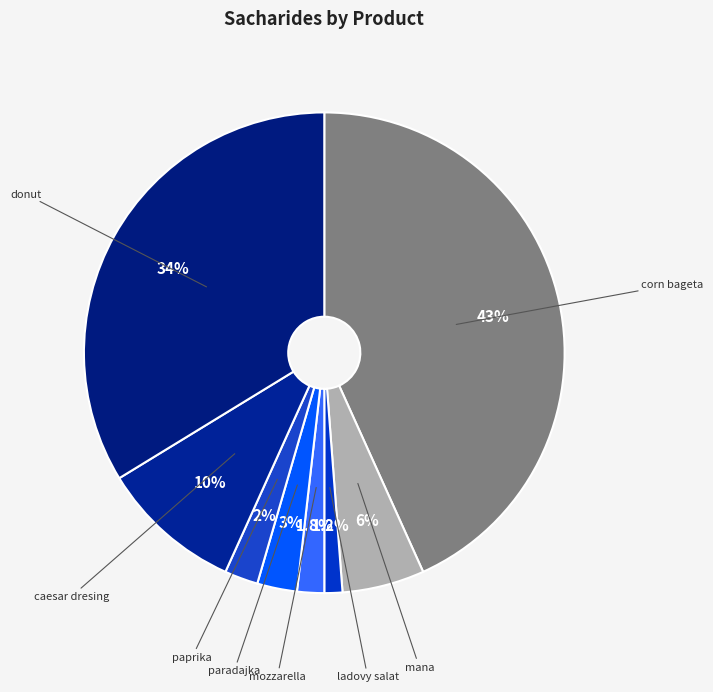

To the nearest percent, what percentage of the pie is ladovy salat?

1%